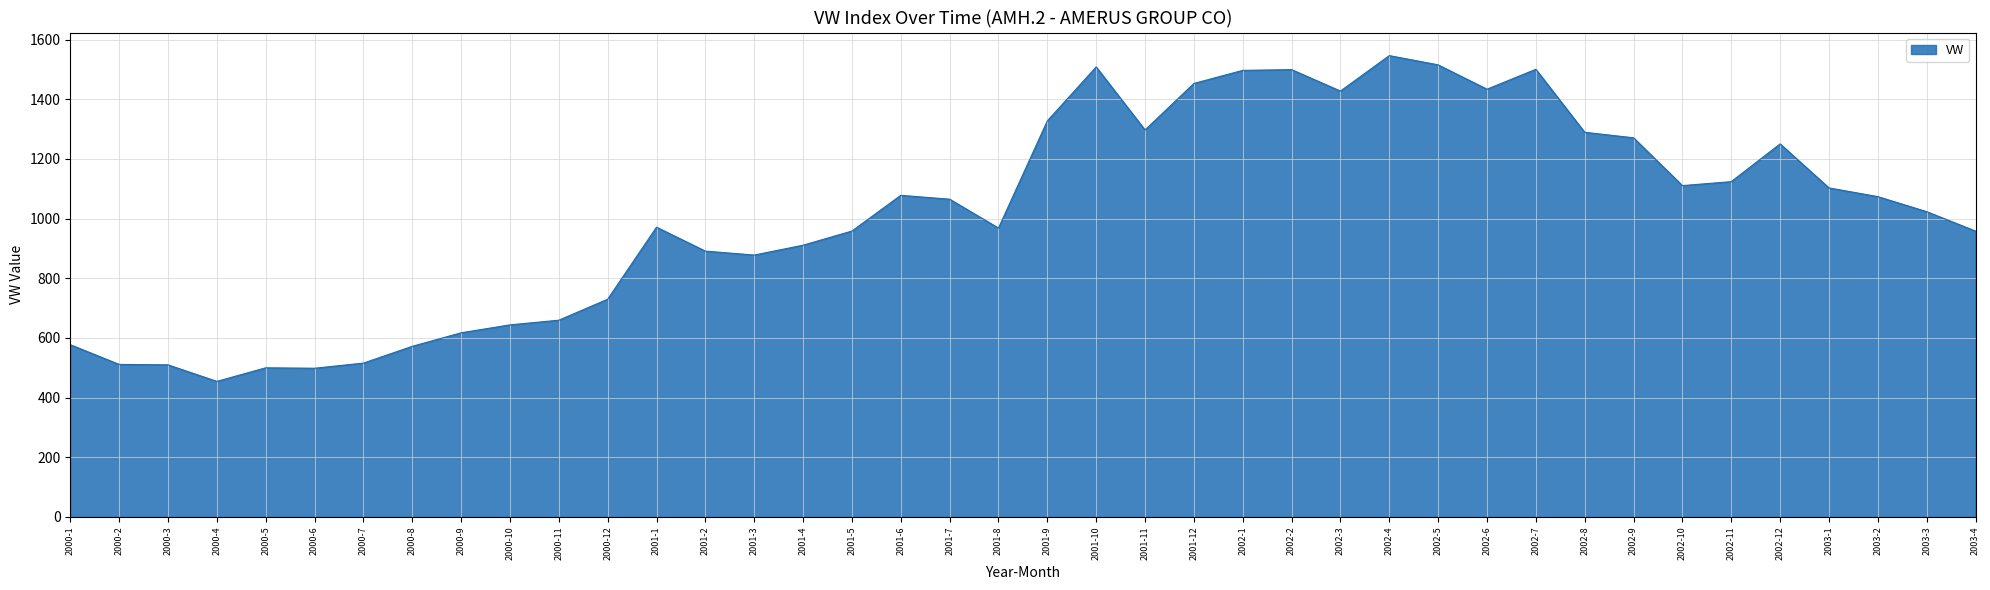

What is the difference between the values at 2003-3 and 2000-7?

507.6